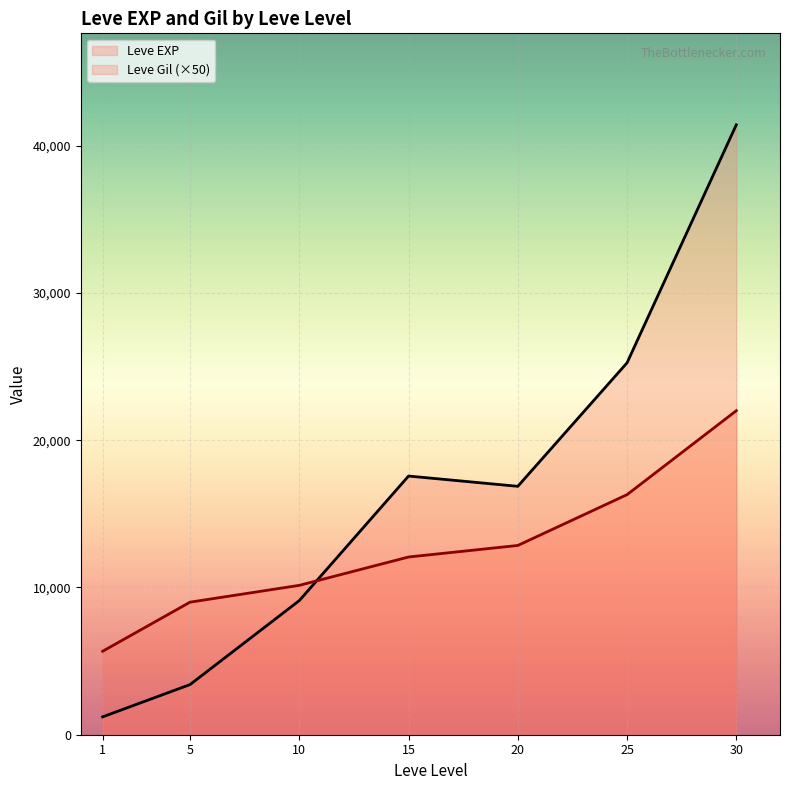

List the labels in order of Leve EXP value, largest first.

30, 25, 15, 20, 10, 5, 1